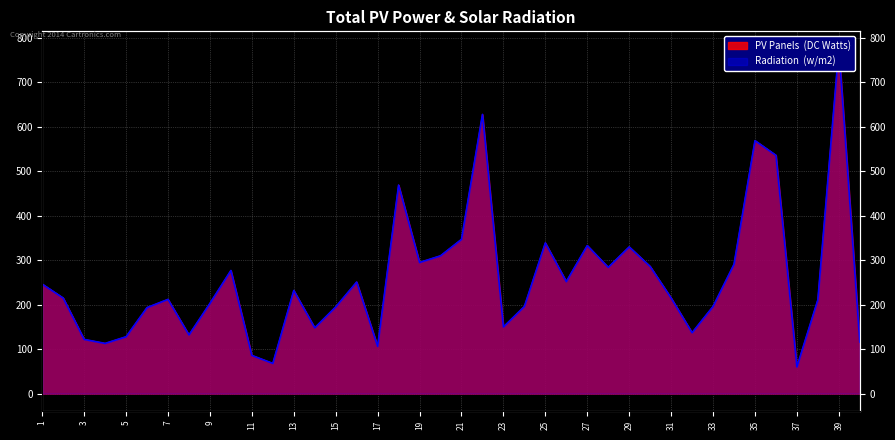

Which series has the widest spread of values?

Radiation (w/m2)